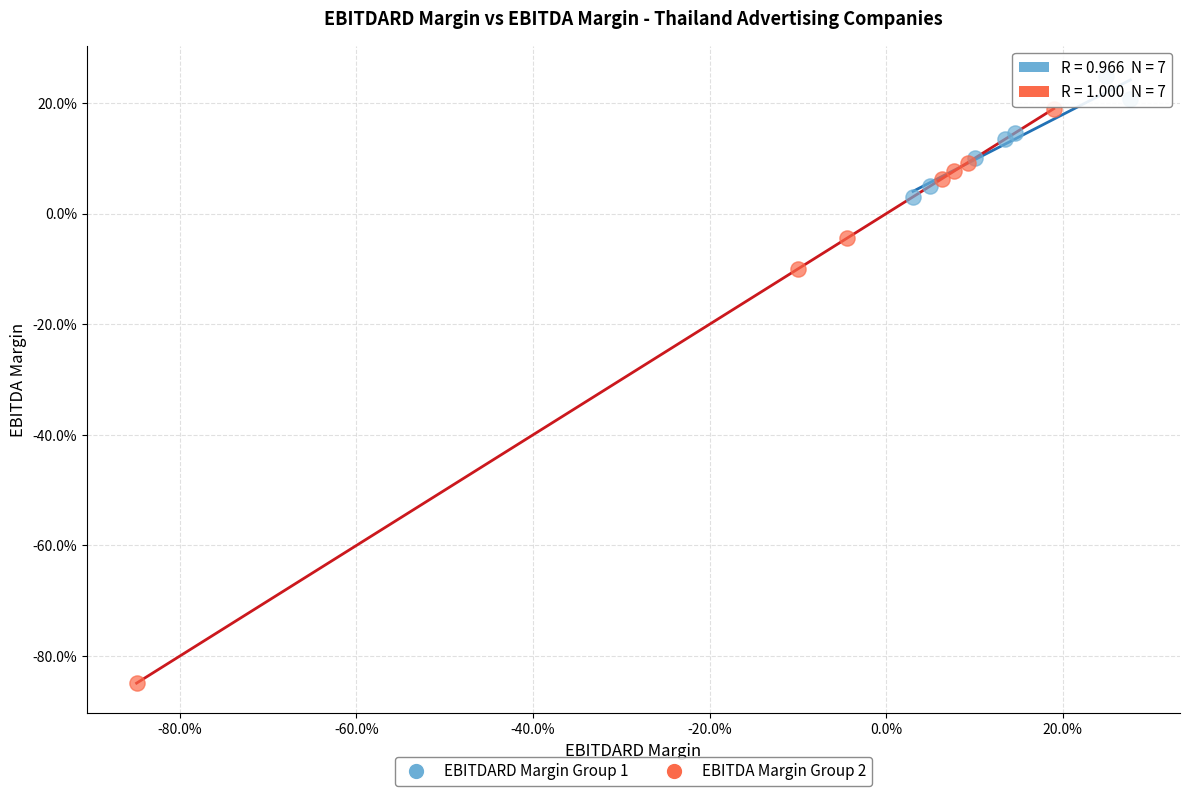

Which series reaches the minimum Y coordinate?

EBITDA Margin Group 2